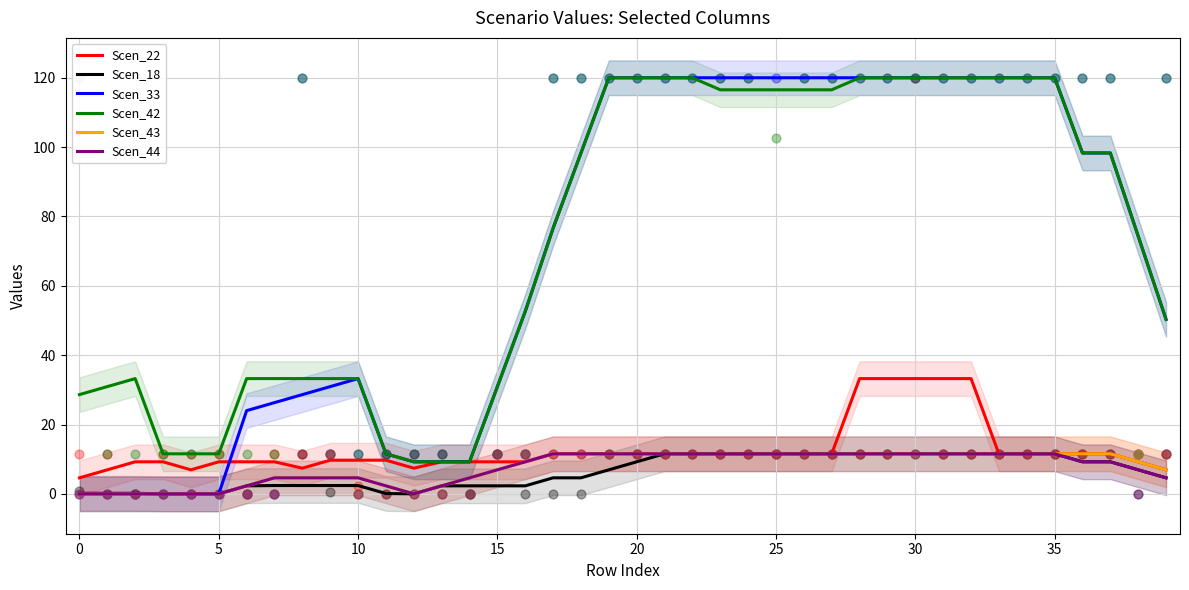

Which series has the largest Y range (max minus min)?

Scen_33